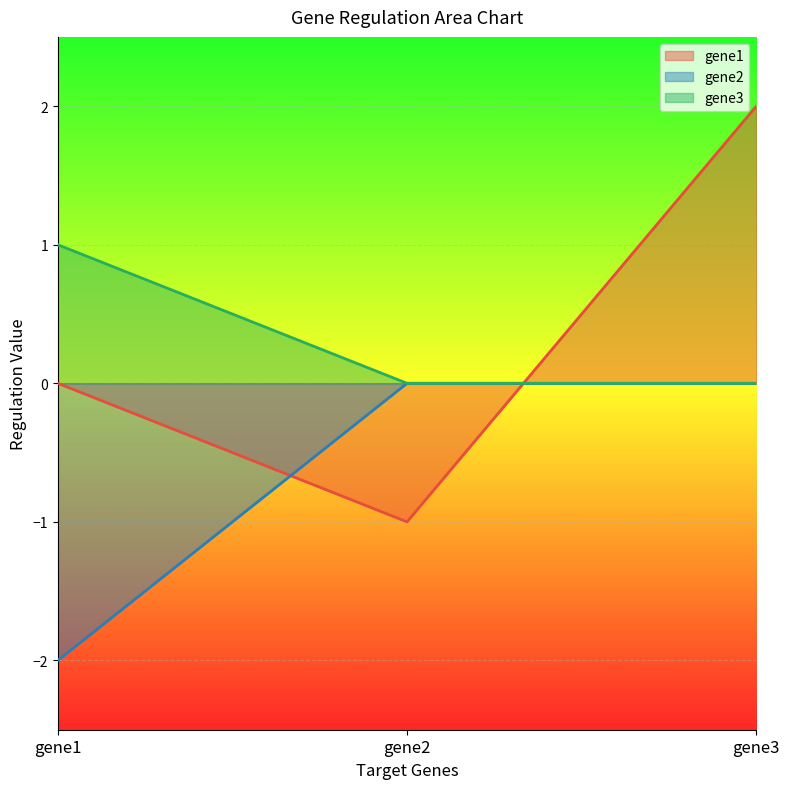

Does the chart display data point markers on the line(s)?

No